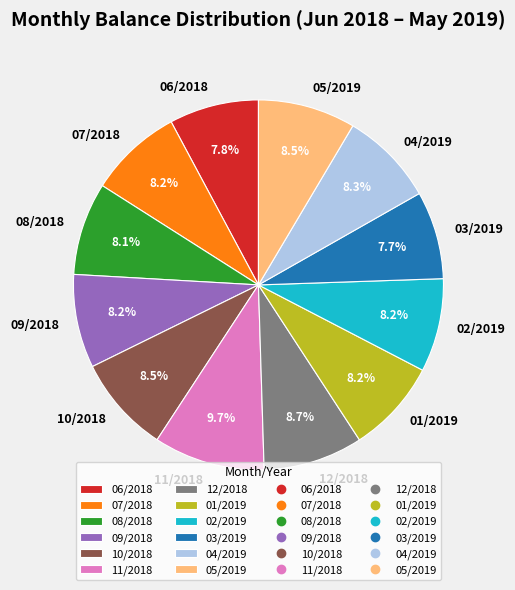

What percentage do 09/2018 and 11/2018 together represent?

17.9%